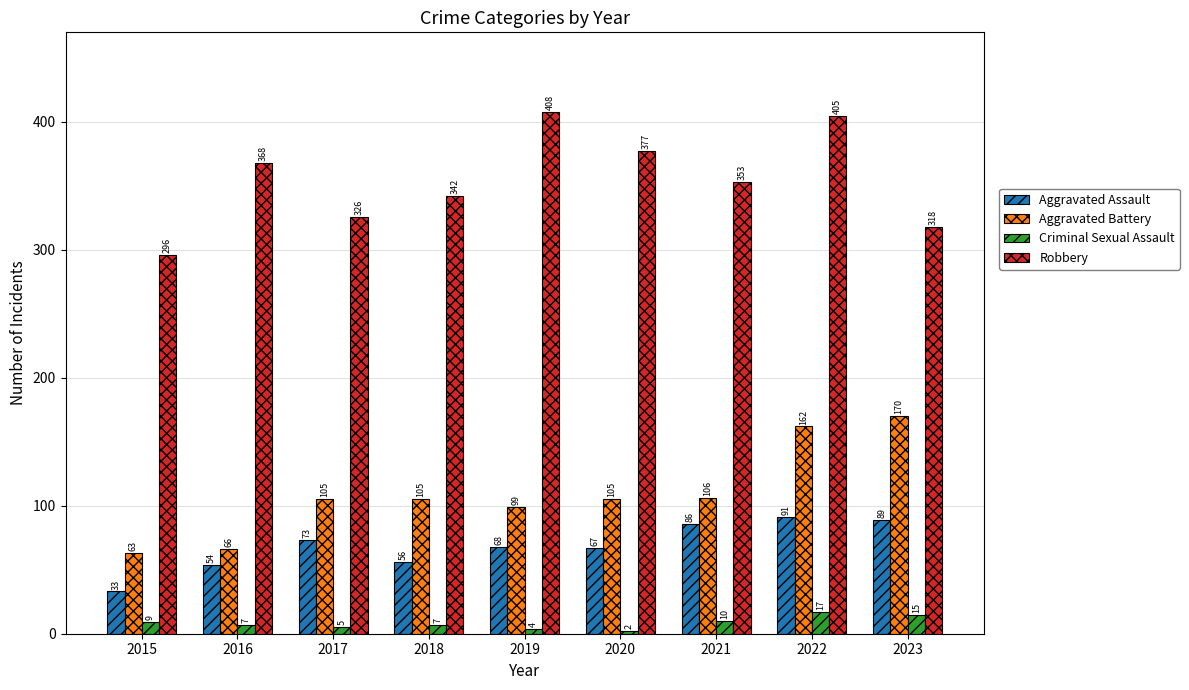

What is the total value across all series at 2017?

509